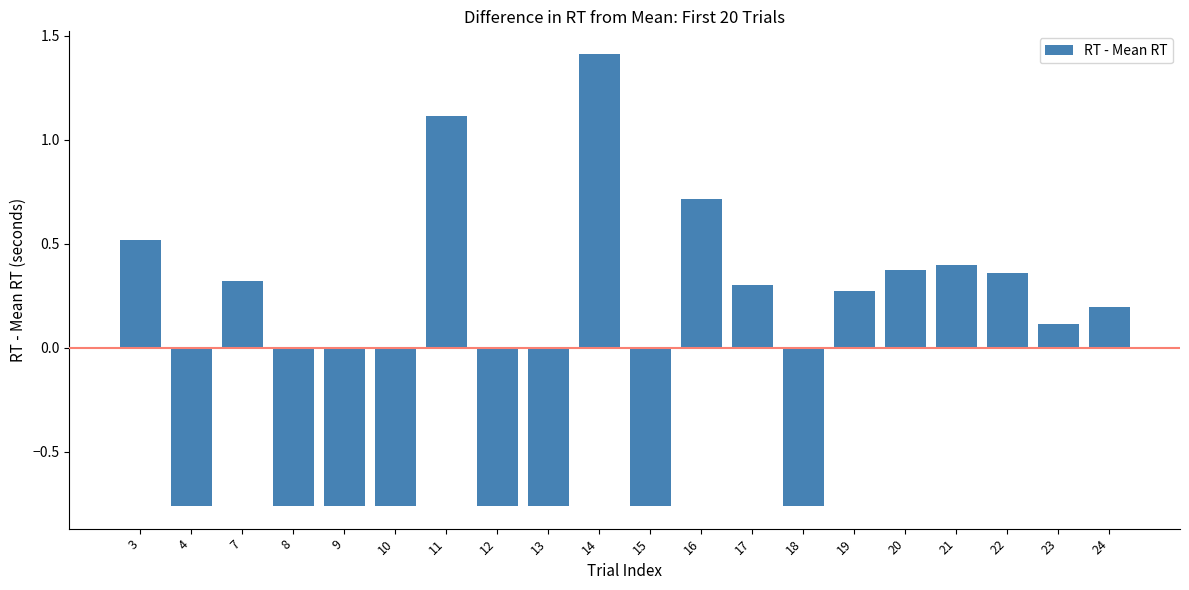

The value at 8 is -0.3. True or false?

False